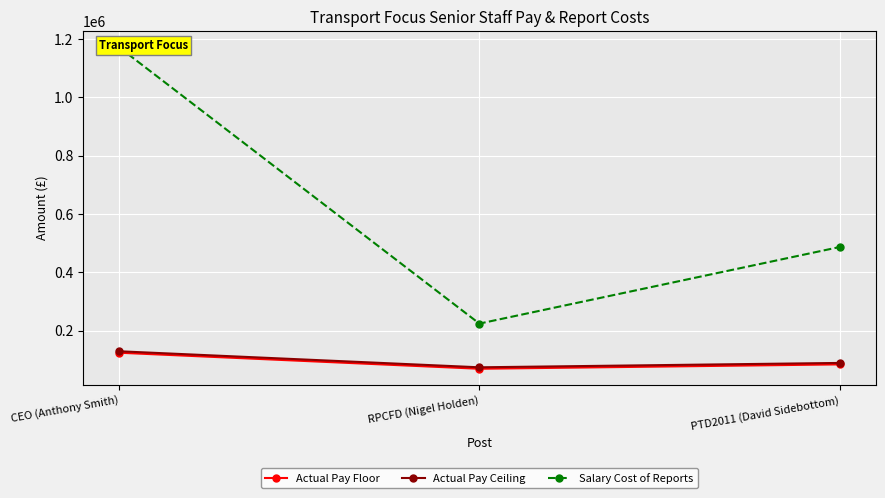

The Actual Pay Ceiling series shows 74999 at RPCFD (Nigel Holden). True or false?

True